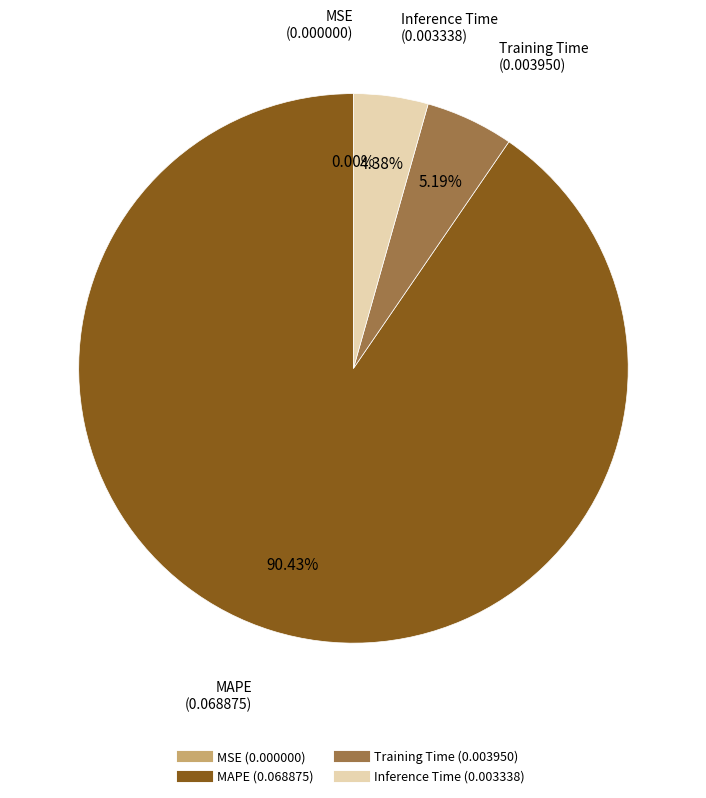

Is there any slice that represents more than half of the pie?

Yes